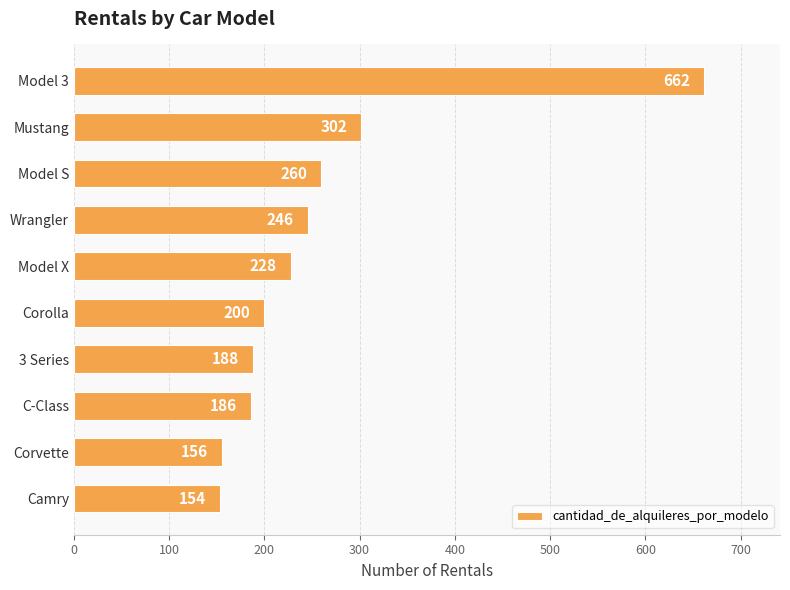

Which category has the lowest value across all series?

Camry